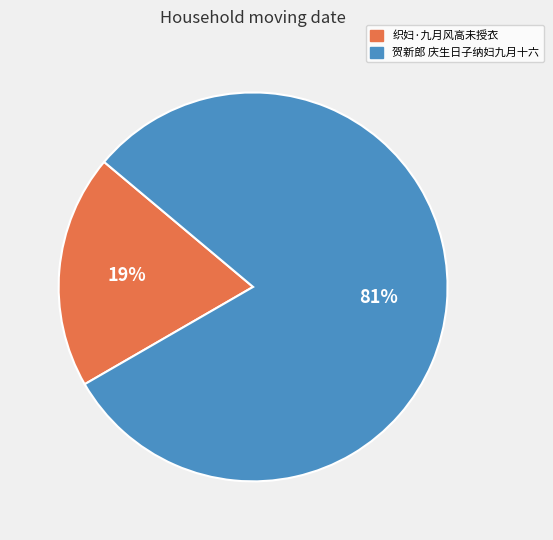

Which slice is the smallest?

织妇·九月风高未授衣